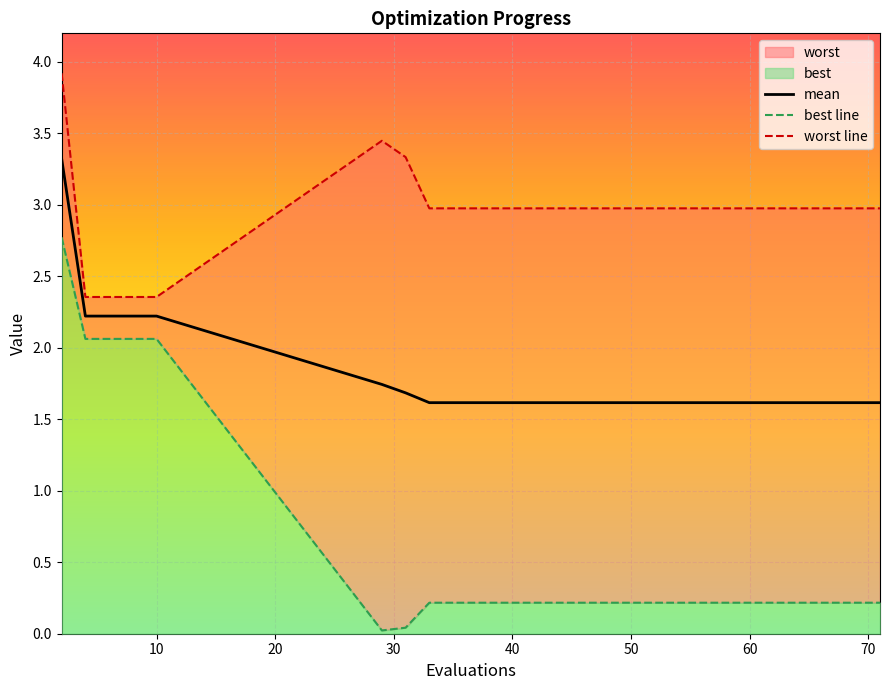

What is the lowest value of the mean series?

1.6